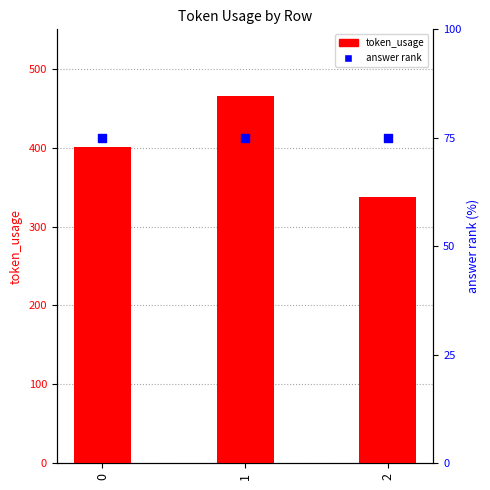

Is the value of token_usage at 0 greater than the value of answer rank at 0?

Yes